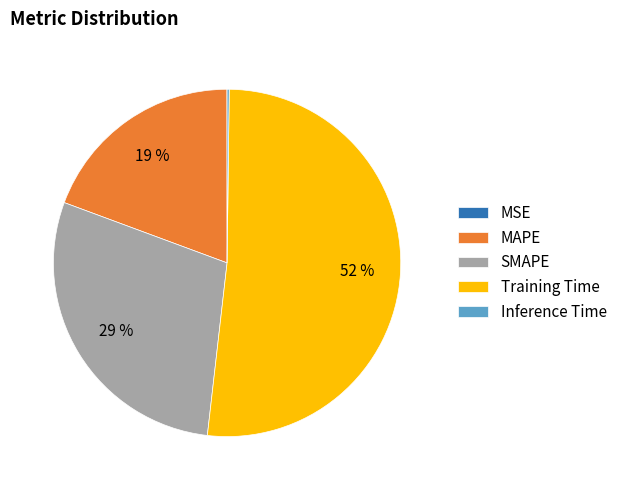

What percentage is the MAPE slice, to the nearest percent?

19%